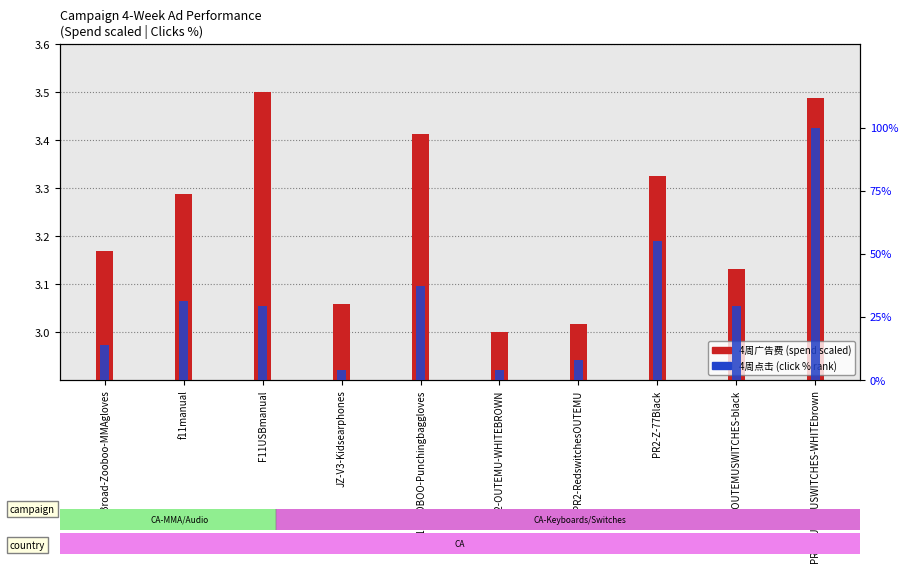

At which label does 4周点击 (scaled %) first exceed 29?

f11manual